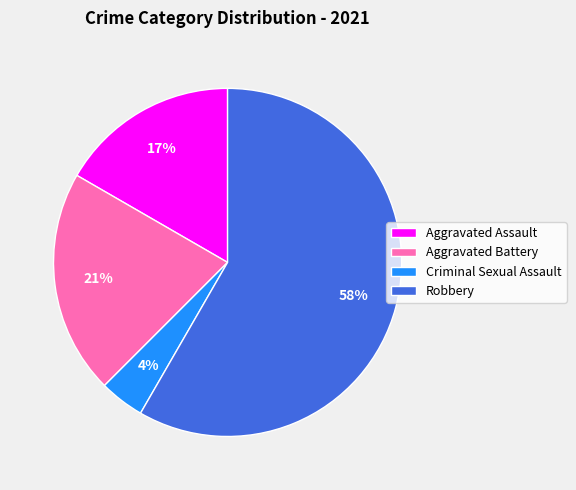

Which category has the smallest portion of the pie?

Criminal Sexual Assault